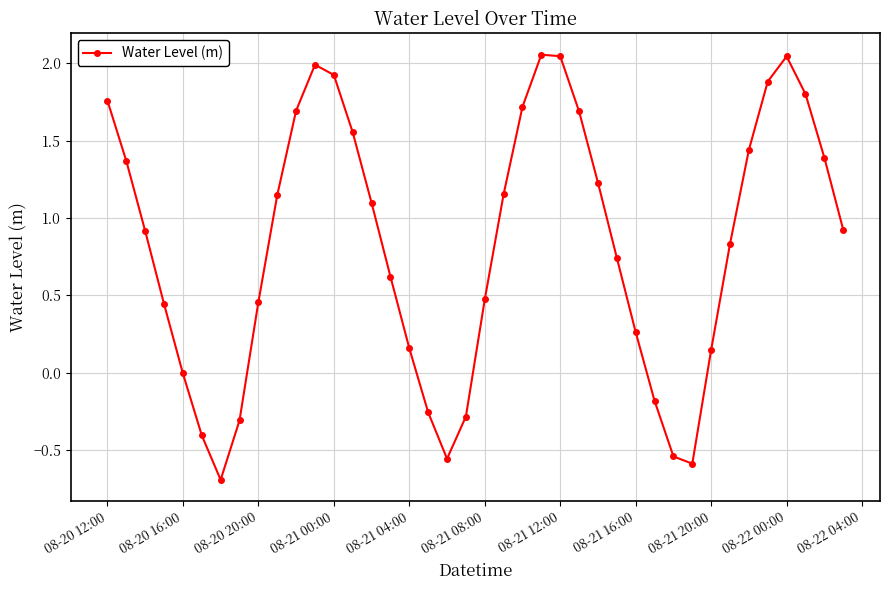

What is the smallest value displayed?

-0.7